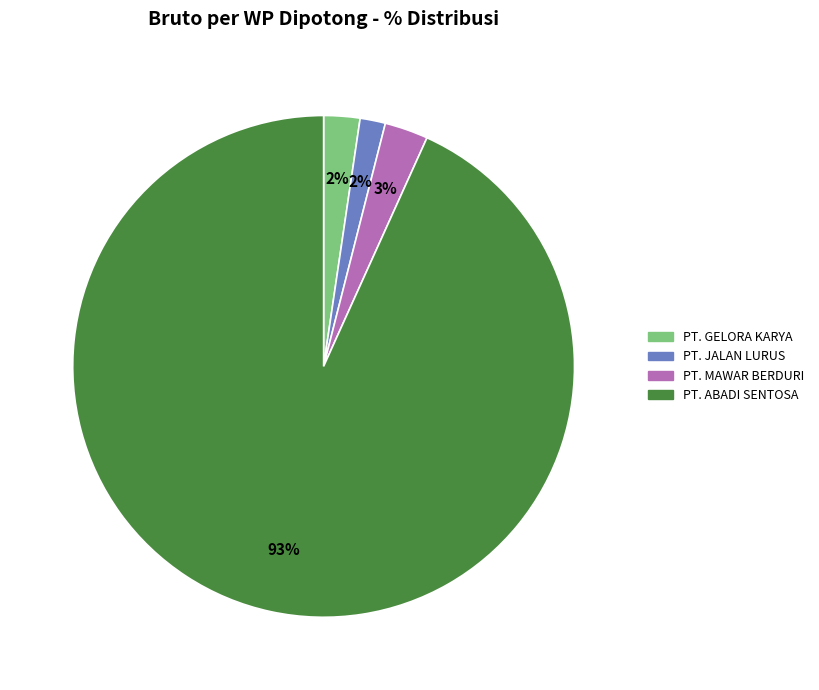

What is the majority slice?

PT. ABADI SENTOSA